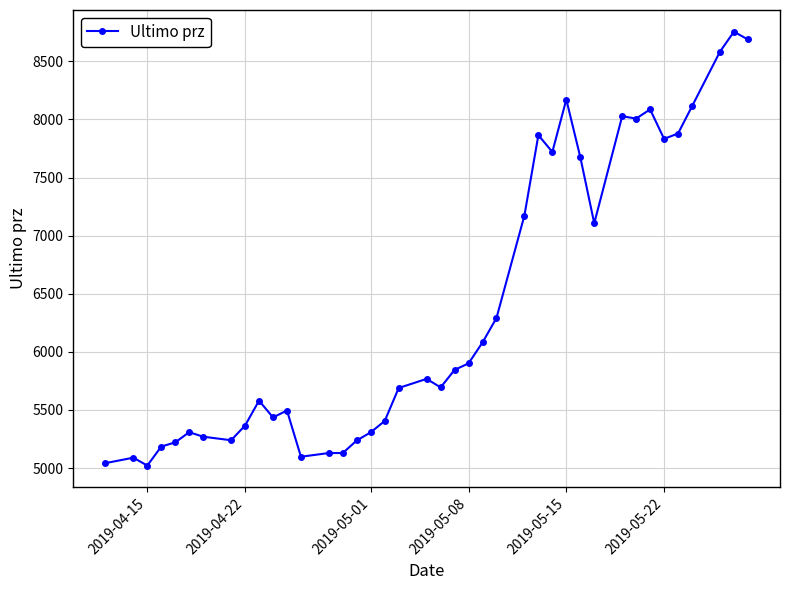

What is the average value?

6387.7